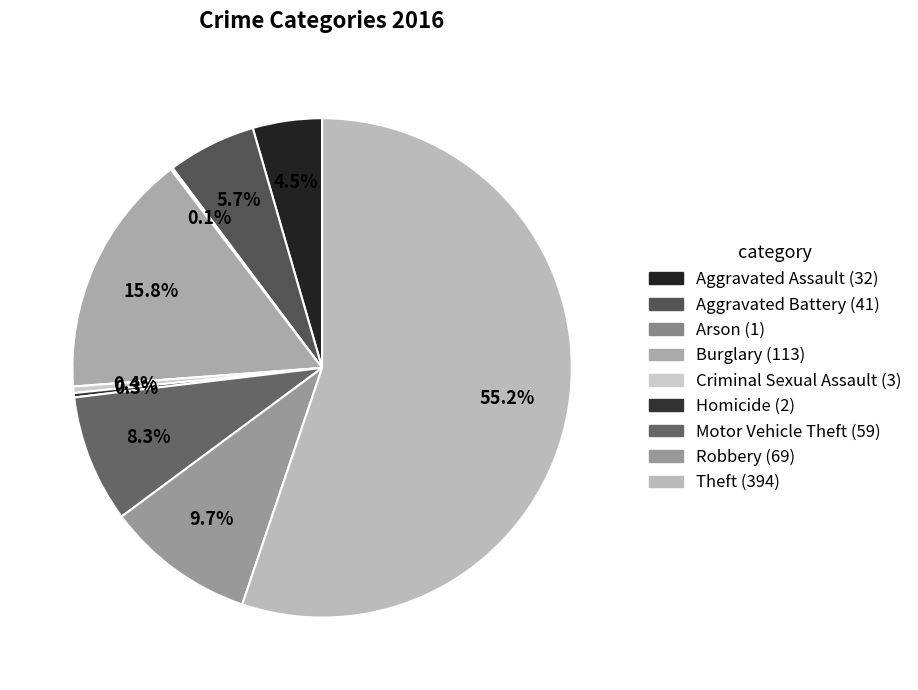

To the nearest percent, what is the average slice percentage?

11%